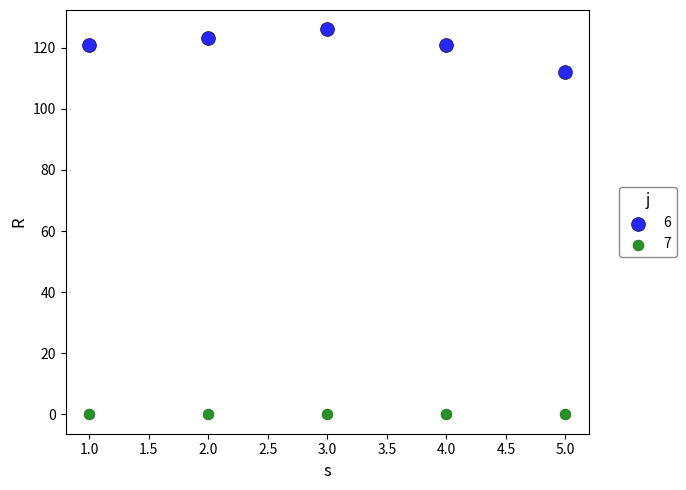

Which series contains the highest Y value?

6